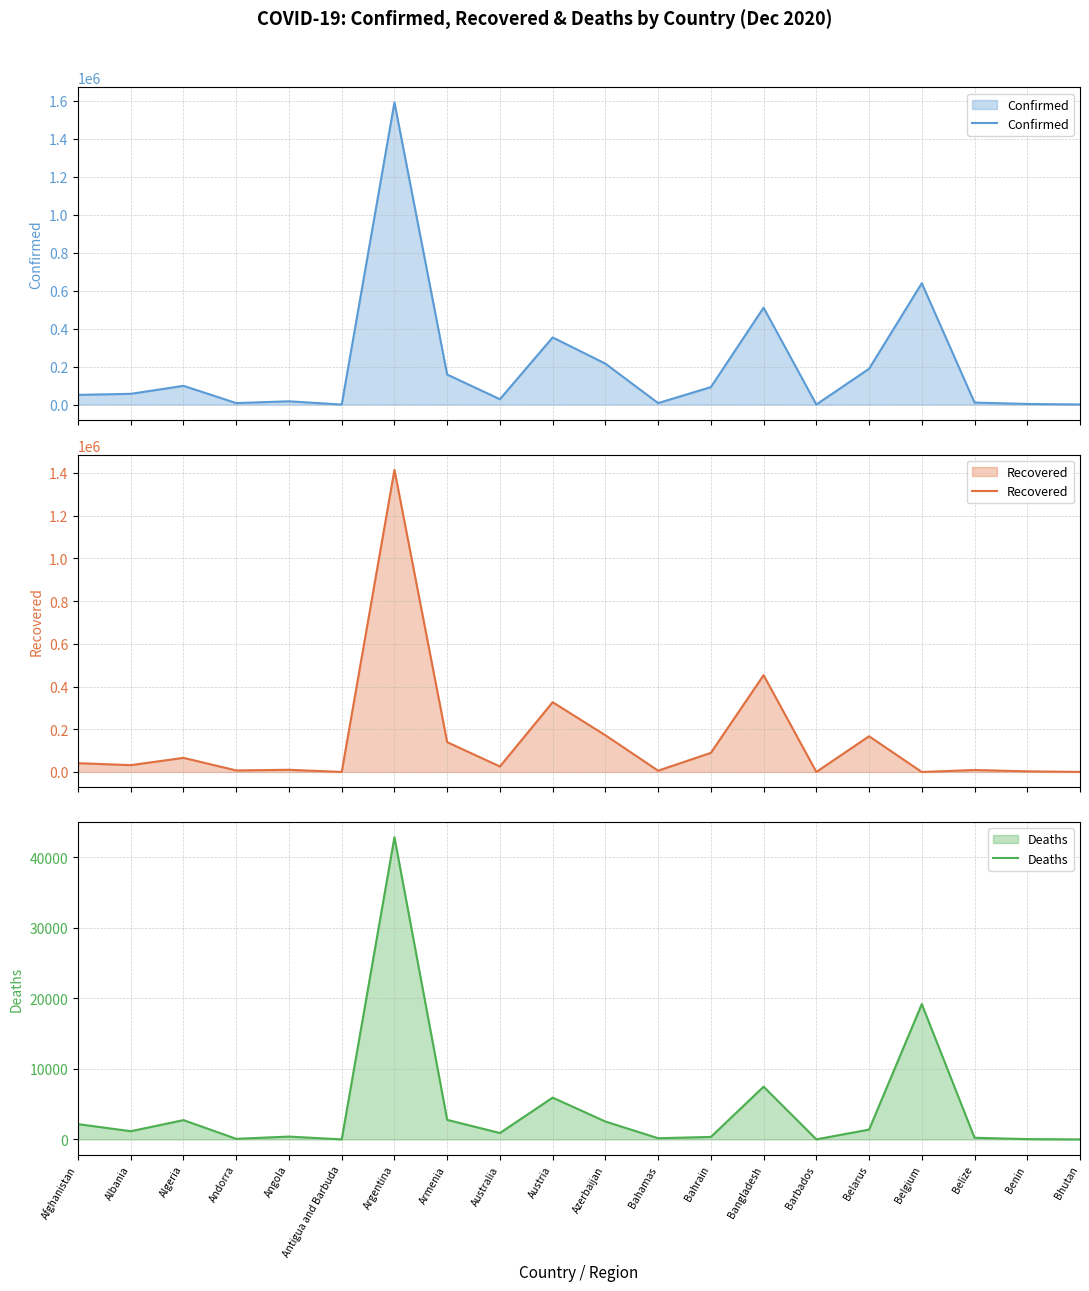

How many interior local valleys does the Recovered series have?

7